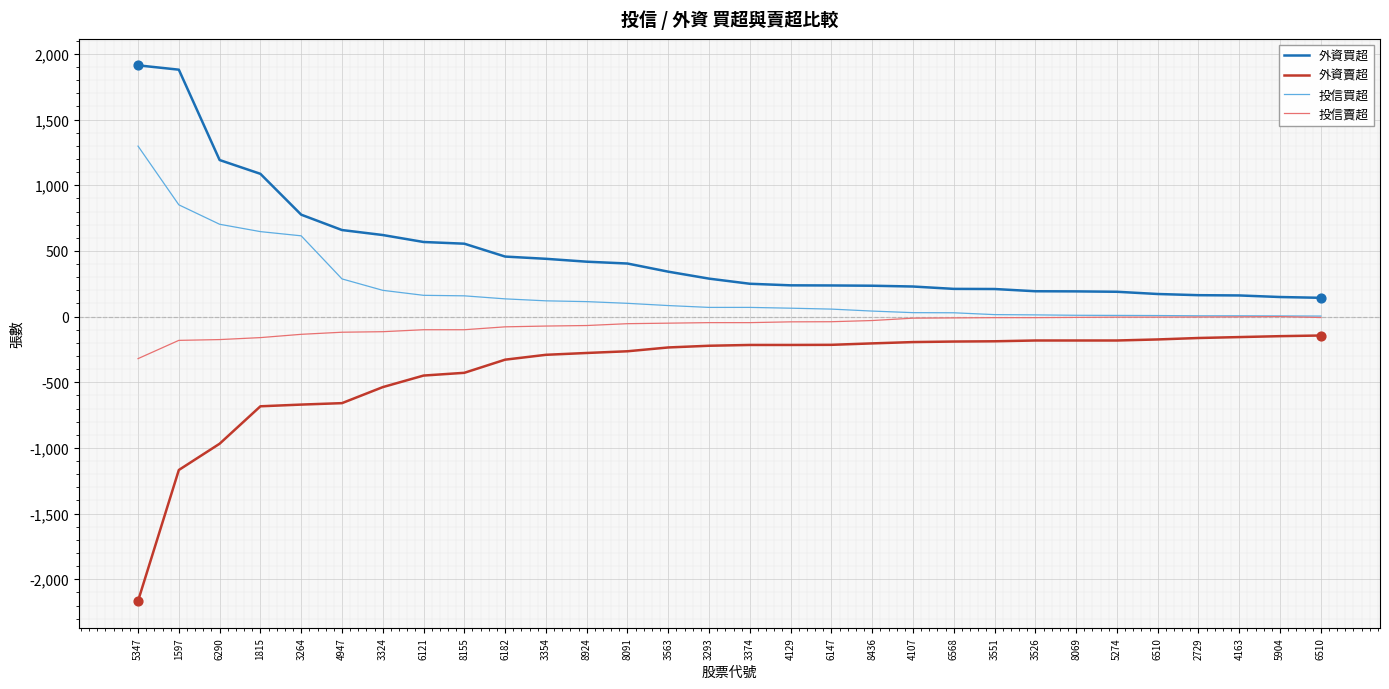

What are all the series names shown in the legend?

外資買超, 外資賣超, 投信買超, 投信賣超